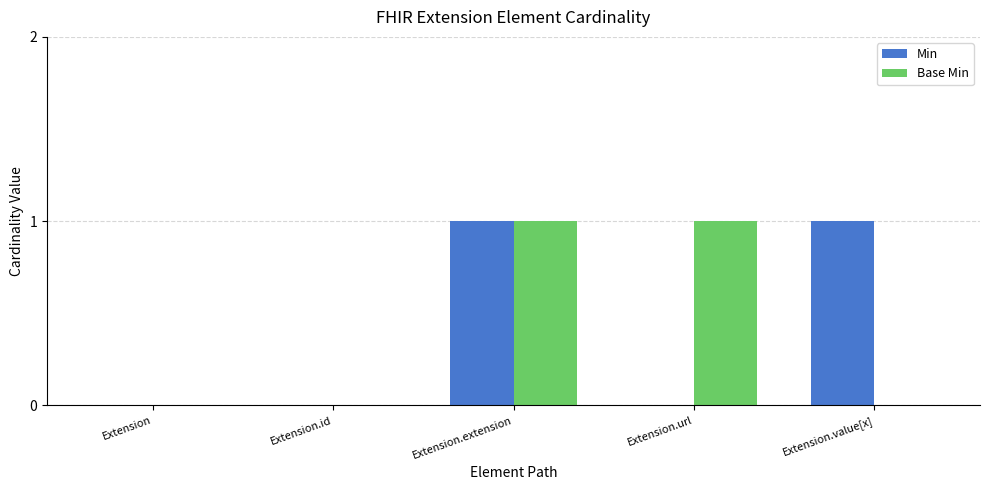

At which category is the sum across all series the highest?

Extension.extension